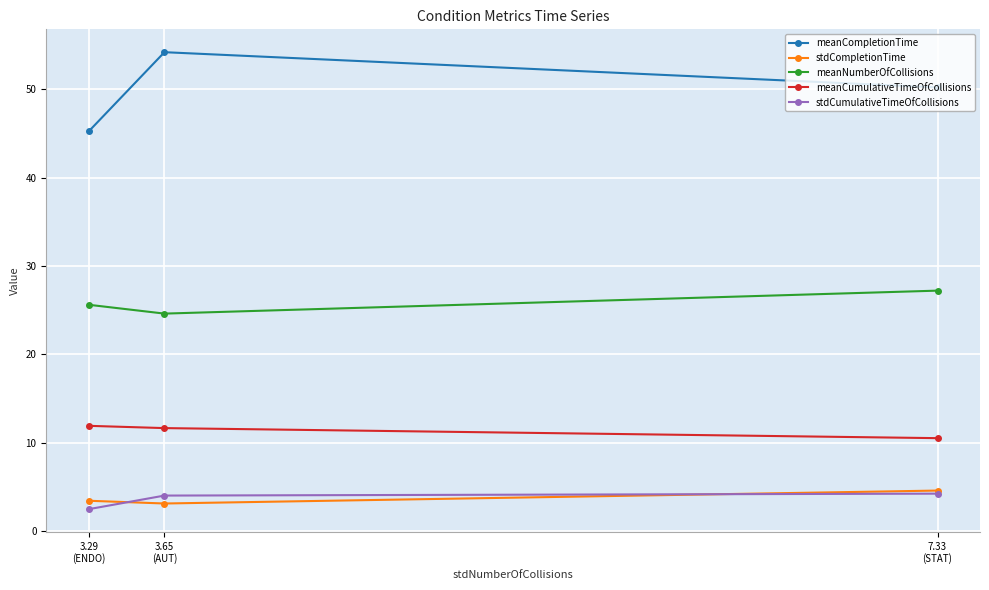

True or false: stdCompletionTime has a value of 3.1 at 3.65
(AUT).

True